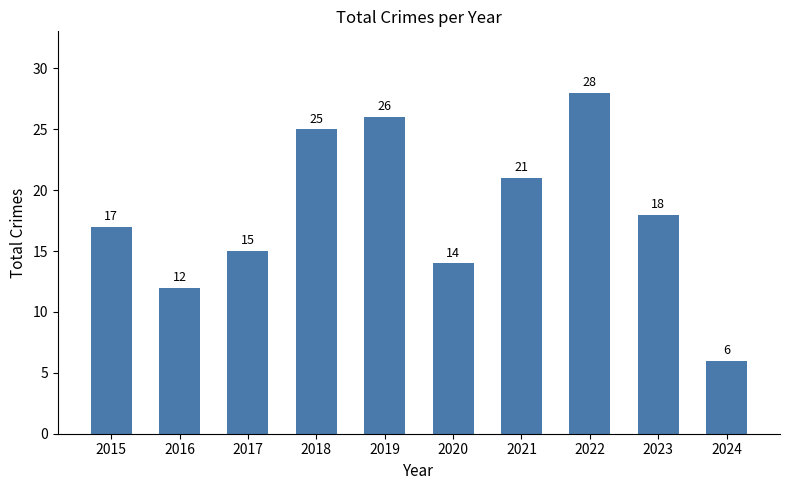

What is the greatest value displayed?

28